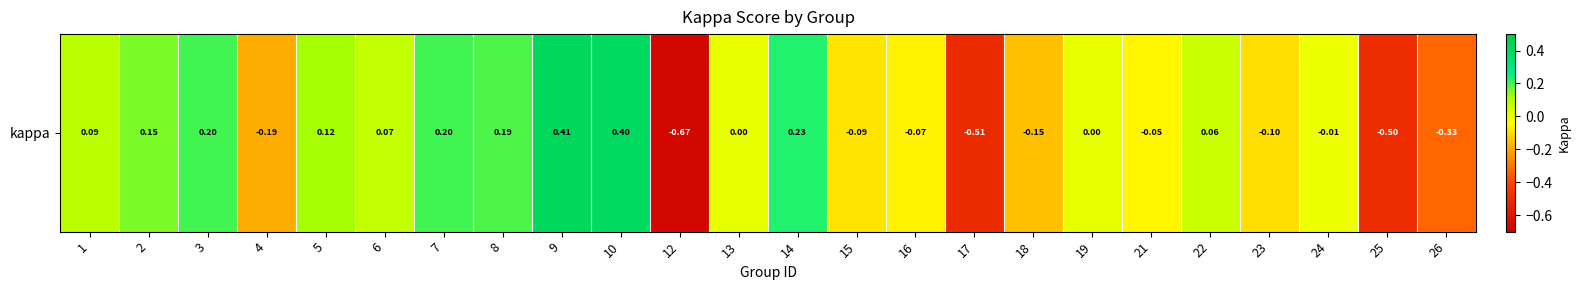

The value at 17 is -0.8. True or false?

False